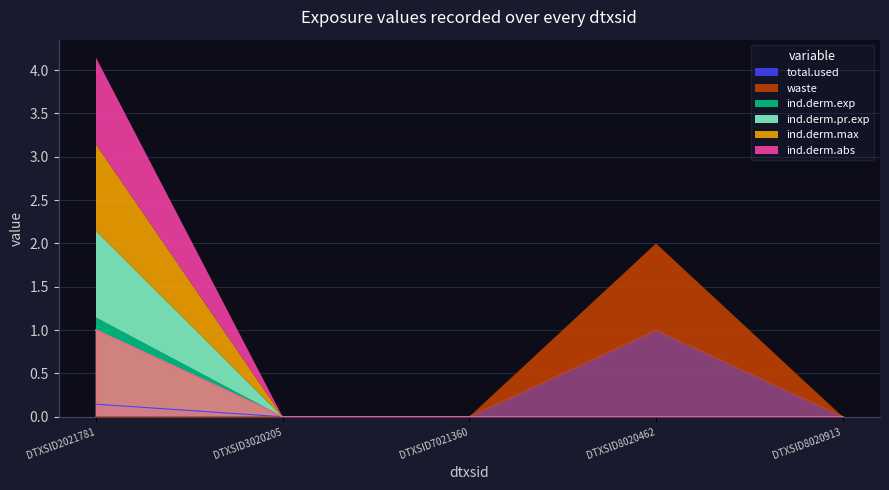

Reading left to right, extract all data points from this chart.

total.used: 0.1	0.0	0.0	1.0	0.0
waste: 0.0	0.0	0.0	1.0	0.0
ind.derm.exp: 1.0	0.0	0.0	0.0	0.0
ind.derm.pr.exp: 1.0	0.0	0.0	0.0	0.0
ind.derm.max: 1.0	0.0	0.0	0.0	0.0
ind.derm.abs: 1.0	0.0	0.0	0.0	0.0